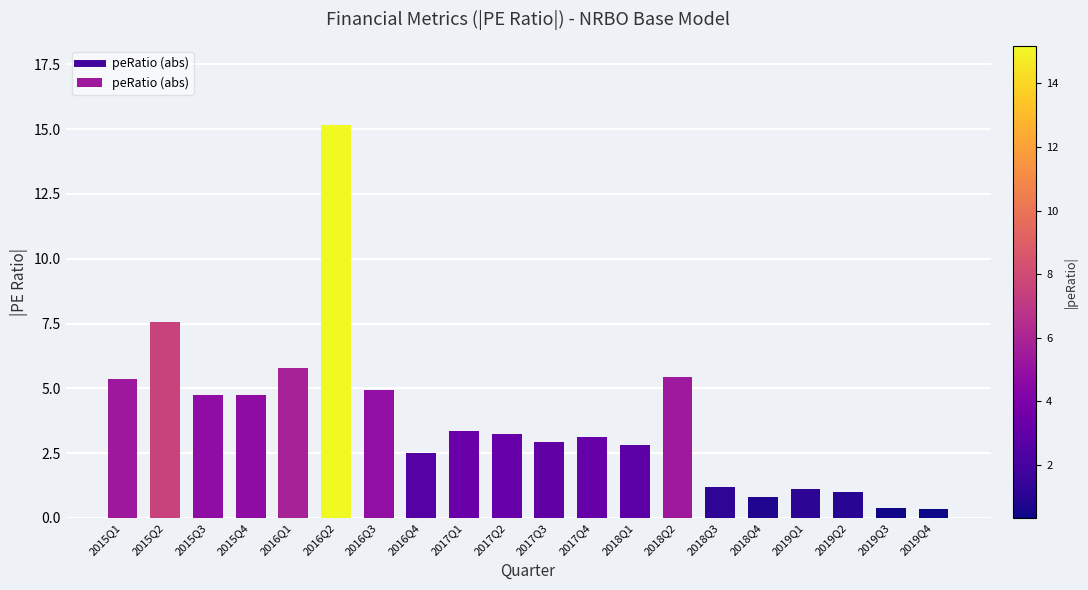

What is the sum of the values at 2019Q1 and 2016Q3?

6.0